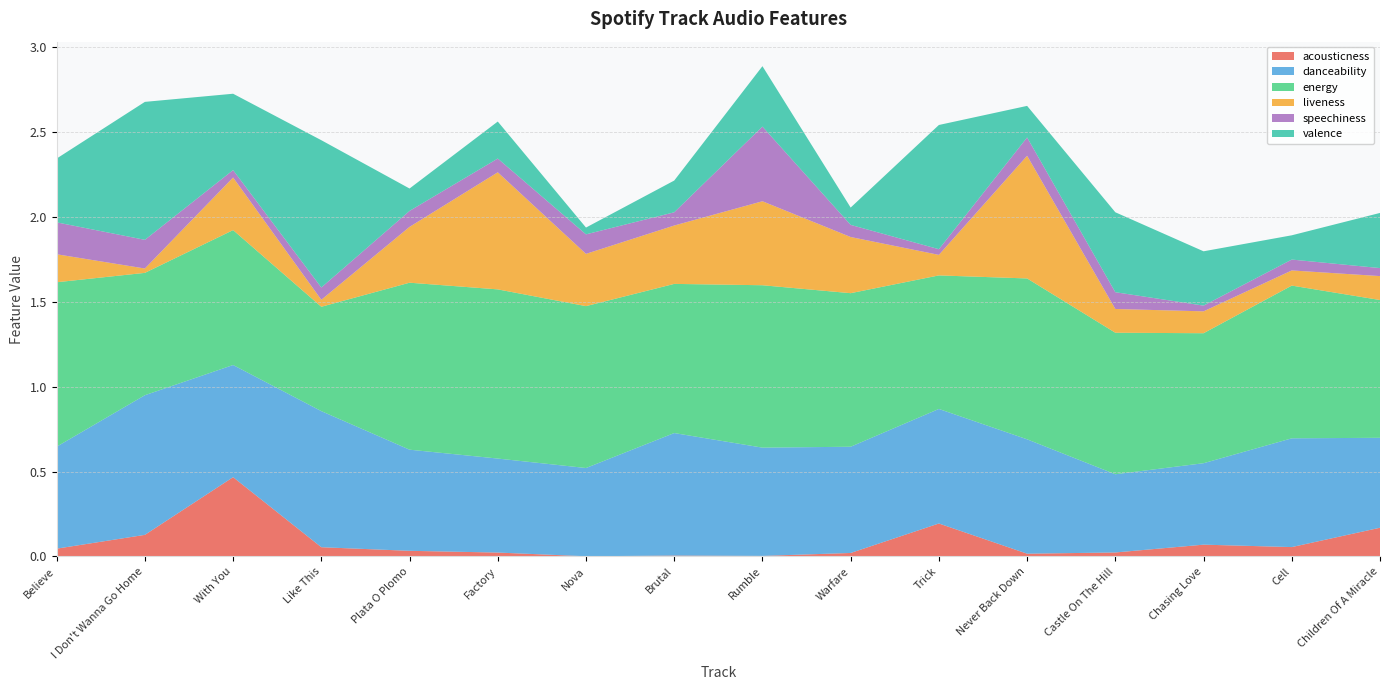

Reading left to right, list all the values displayed in this chart.

acousticness: 0.0	0.1	0.5	0.1	0.0	0.0	0.0	0.0	0.0	0.0	0.2	0.0	0.0	0.1	0.1	0.2
danceability: 0.6	0.8	0.7	0.8	0.6	0.6	0.5	0.7	0.6	0.6	0.7	0.7	0.5	0.5	0.6	0.5
energy: 1.0	0.7	0.8	0.6	1.0	1.0	1.0	0.9	1.0	0.9	0.8	0.9	0.8	0.8	0.9	0.8
liveness: 0.2	0.0	0.3	0.0	0.3	0.7	0.3	0.3	0.5	0.3	0.1	0.7	0.1	0.1	0.1	0.1
speechiness: 0.2	0.2	0.0	0.1	0.1	0.1	0.1	0.1	0.4	0.1	0.0	0.1	0.1	0.0	0.1	0.0
valence: 0.4	0.8	0.5	0.9	0.1	0.2	0.0	0.2	0.4	0.1	0.7	0.2	0.5	0.3	0.1	0.3